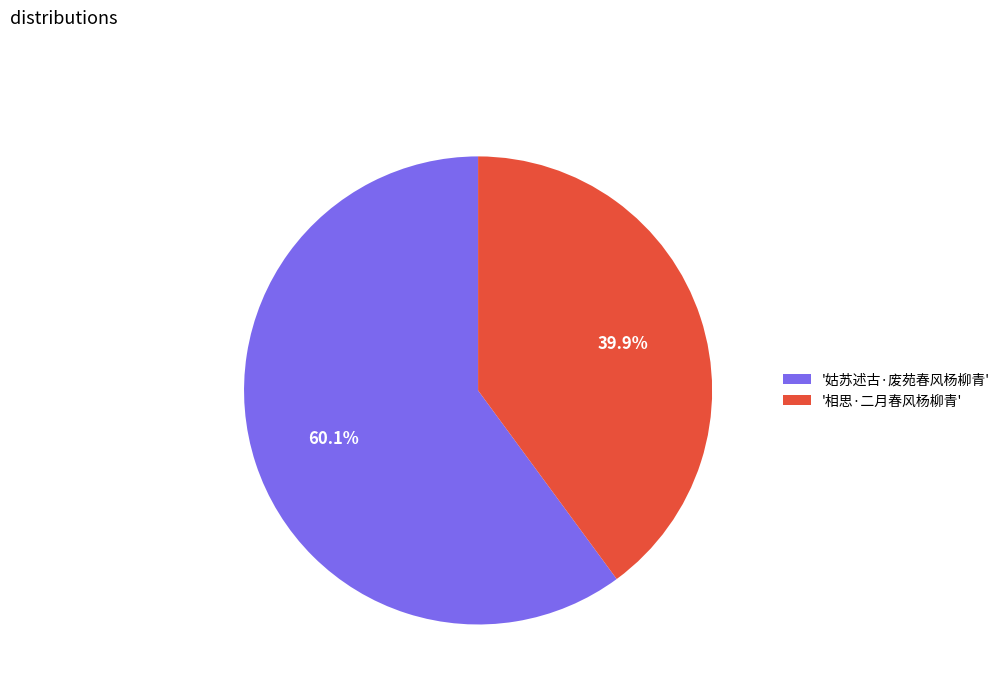

To the nearest percent, what is the average slice percentage?

50%